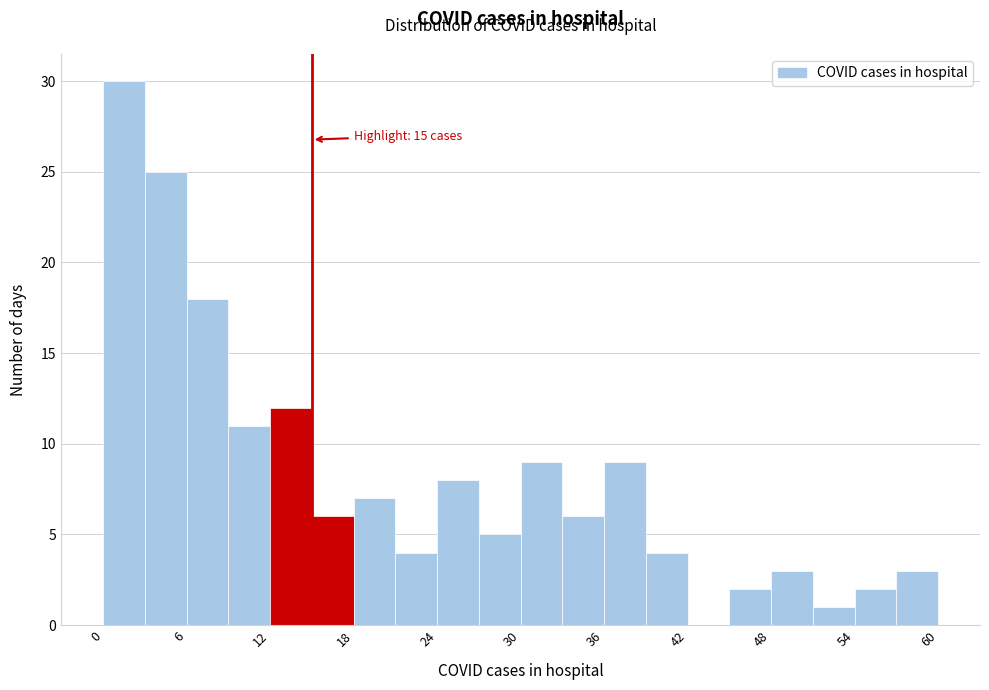

Around what value on the x-axis is the tallest bar? Give the approximate position of its centre, as read against the axis.

2